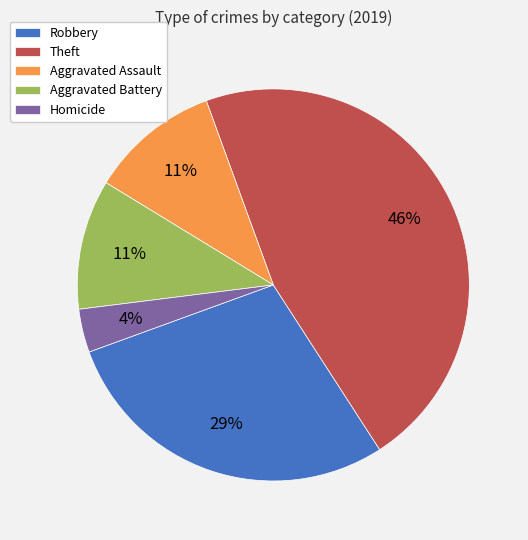

To the nearest percent, what is the average slice percentage?

20%